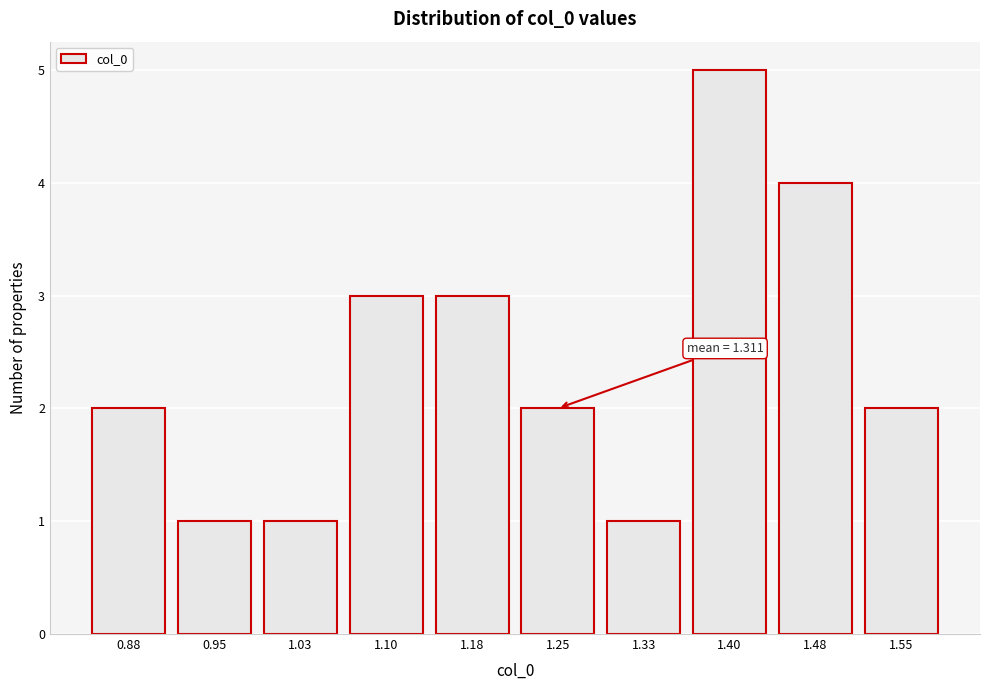

Reading left to right, transcribe all the data shown in this chart.

2	1	1	3	3	2	1	5	4	2